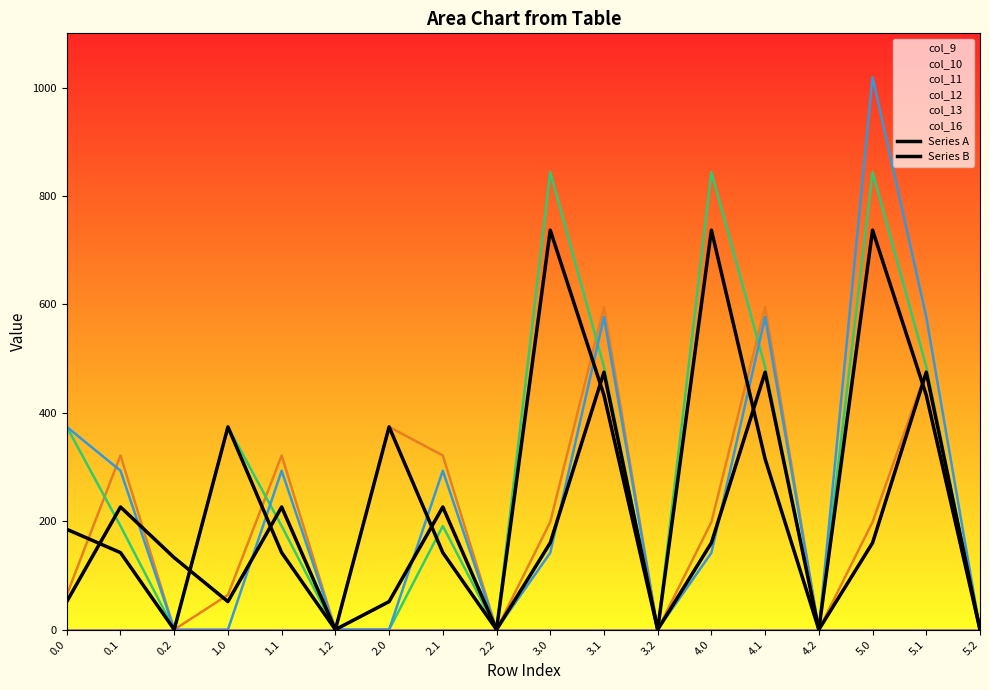

Does the chart have visible grid lines?

No